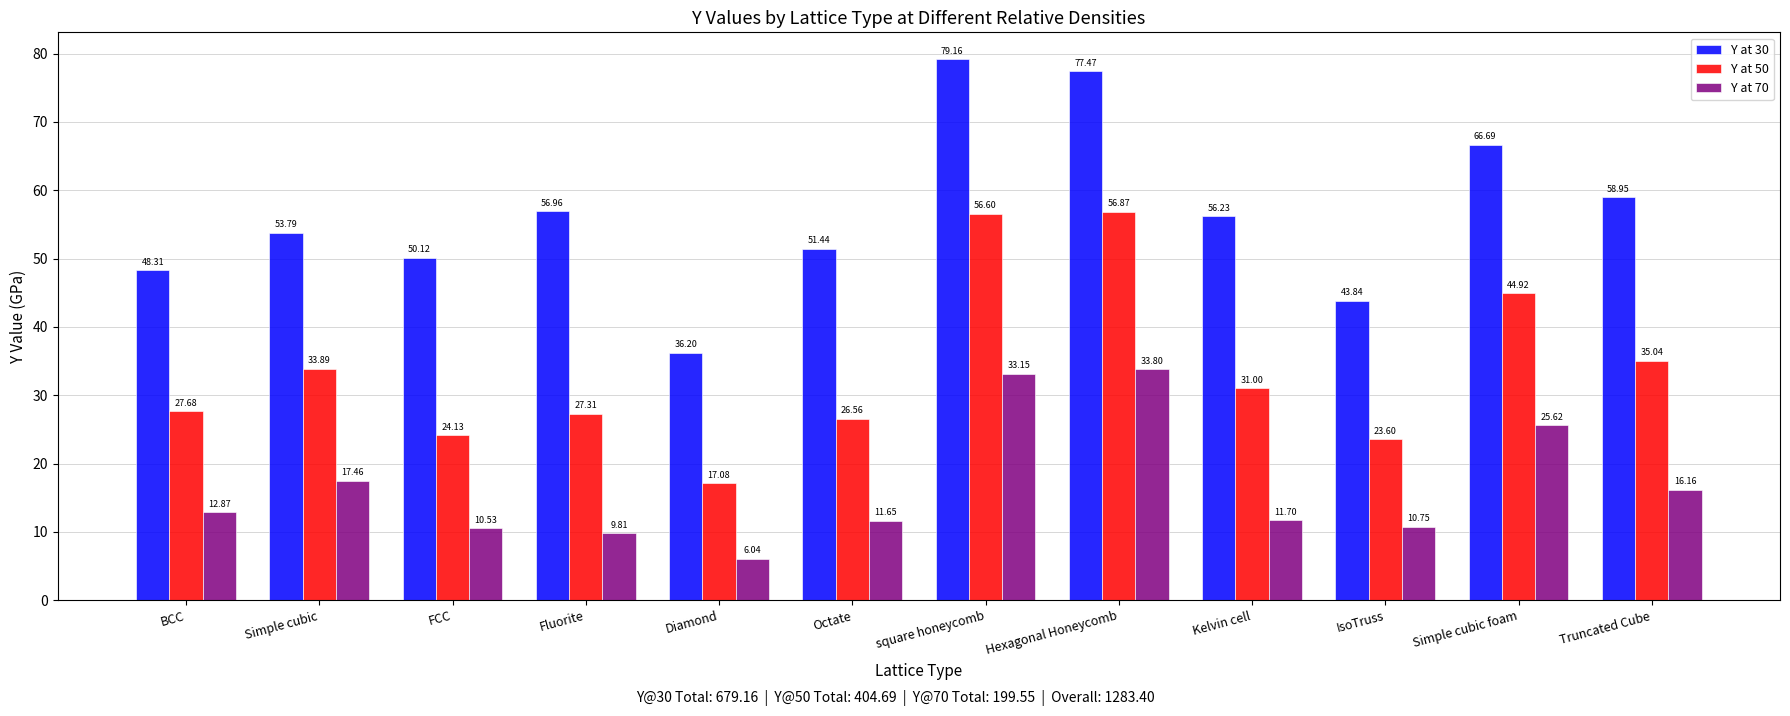

How many bars are there in total?

36